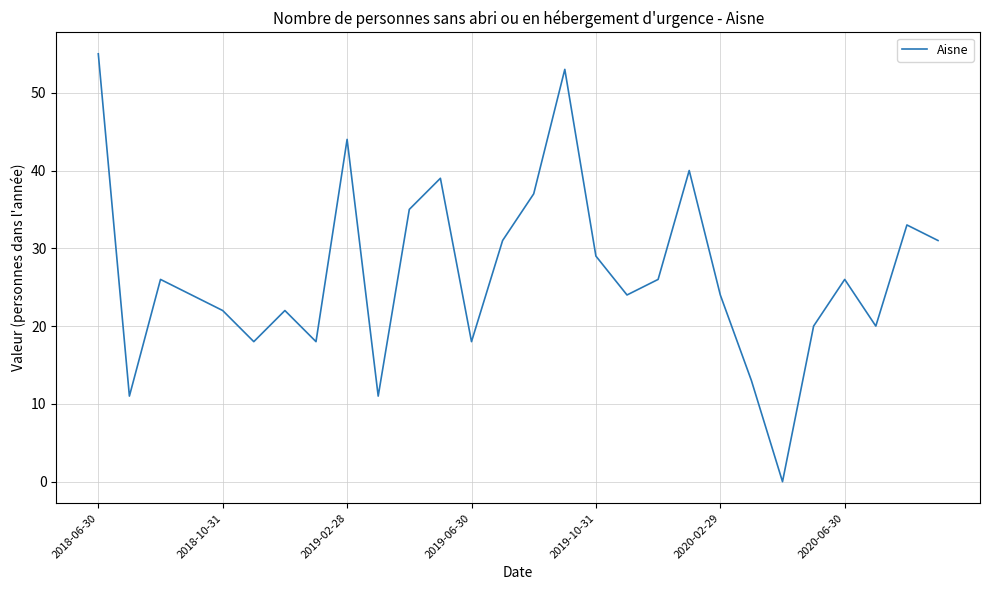

What is the maximum value shown in the chart?

55